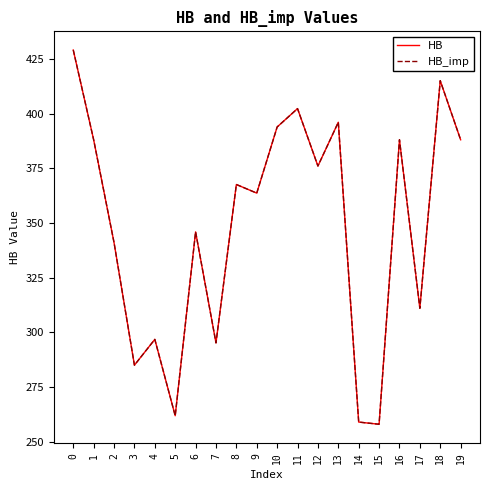

At which category does HB_imp reach its first local valley?

3